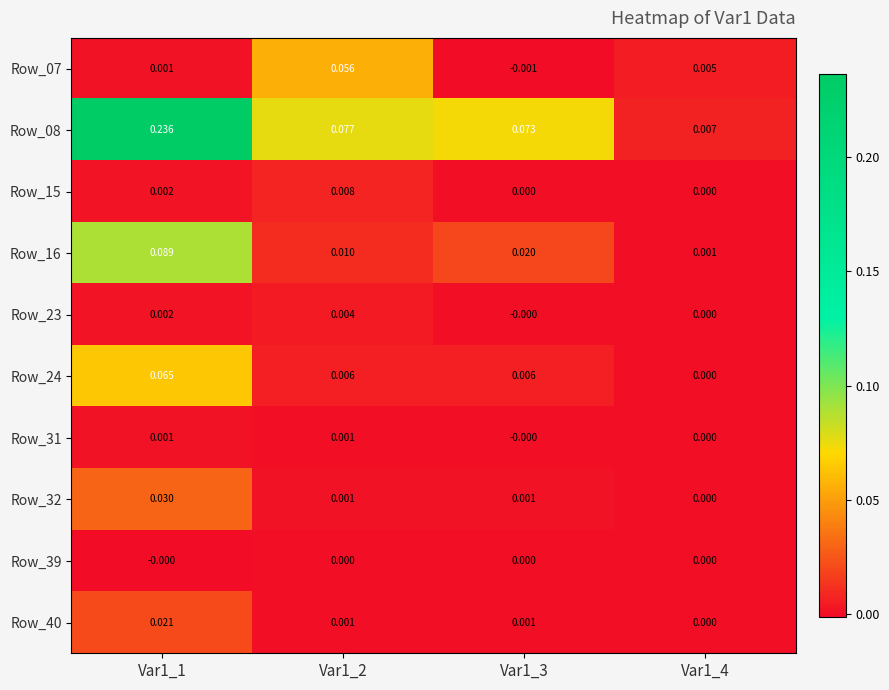

Is the value of Row_40 at Var1_2 greater than the value of Row_39 at Var1_4?

Yes